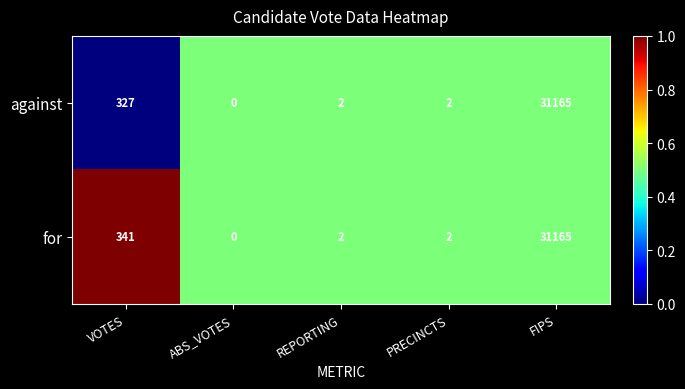

At which label does against reach its minimum?

ABS_VOTES